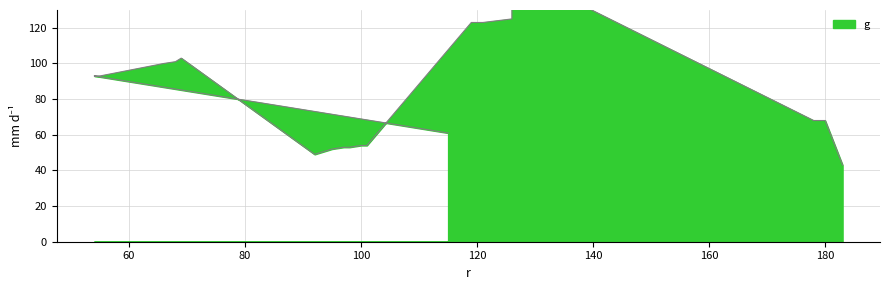

Does the chart display data point markers on the line(s)?

No